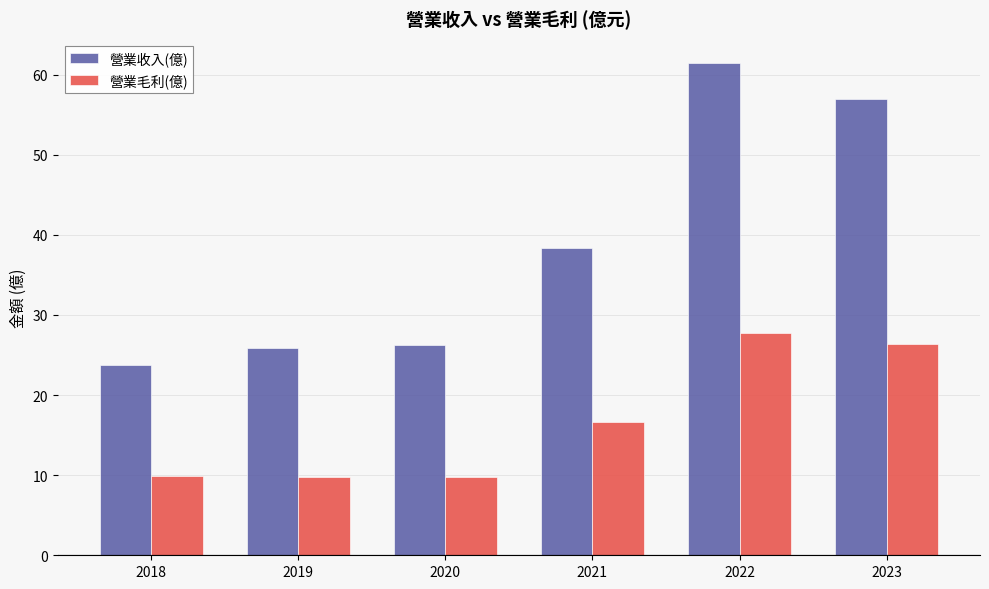

Between 2019 and 2023, which series saw the biggest shift?

營業收入(億)